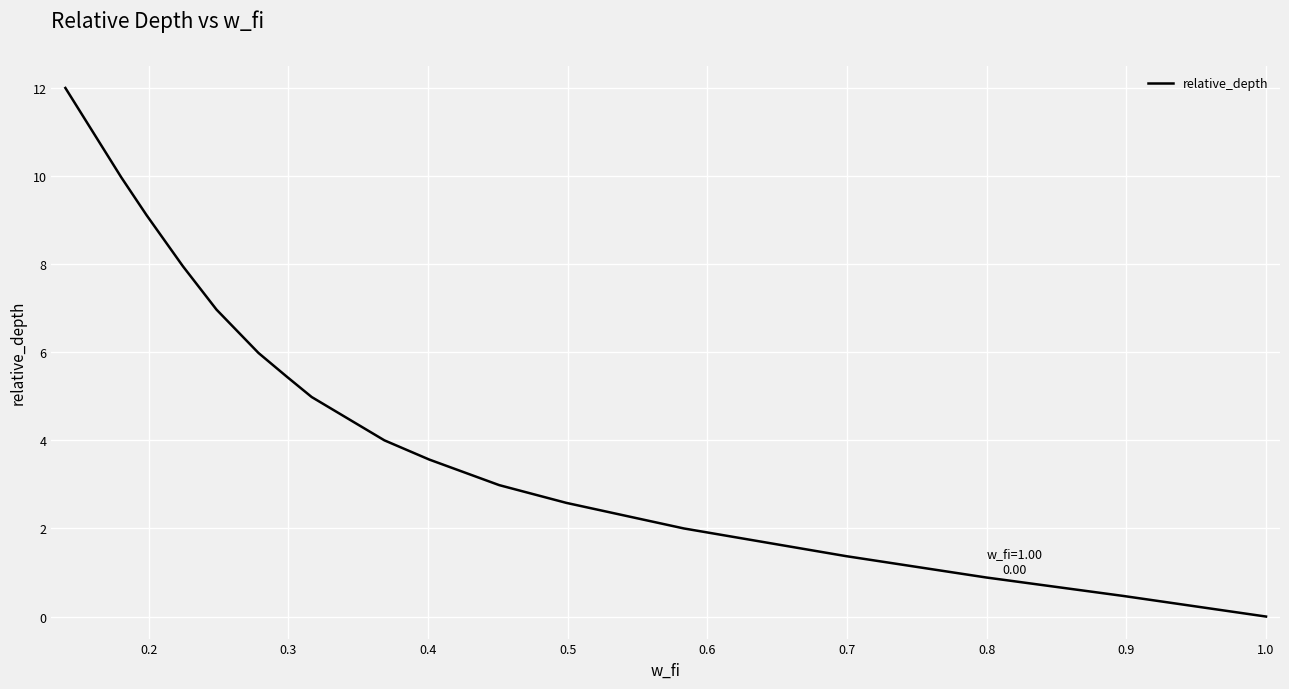

How many distinct data groups are displayed?

1